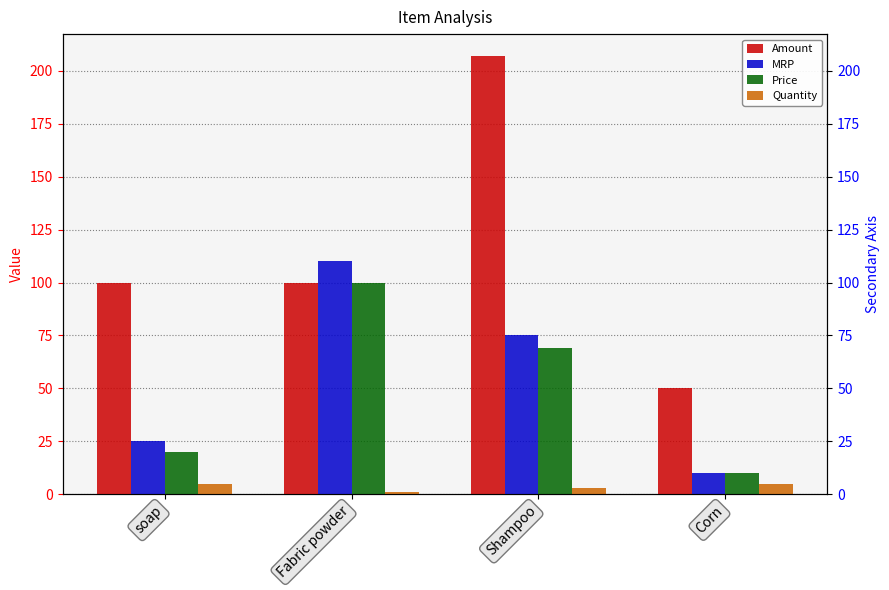

Does the chart contain any negative values?

No